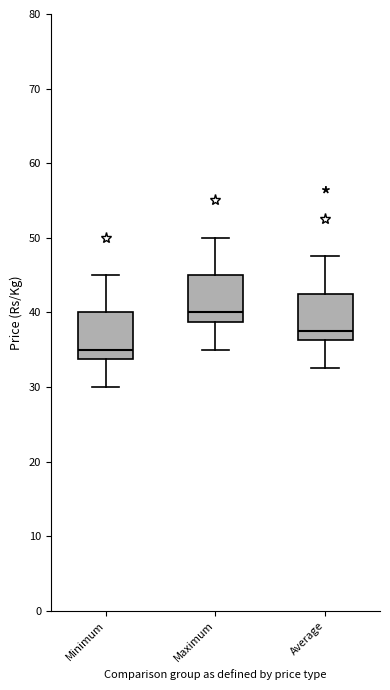

Where does the lower whisker of the box for Minimum end on the y-axis? The values are not printed on the chart, so give them approximately, as read against the axis.

30